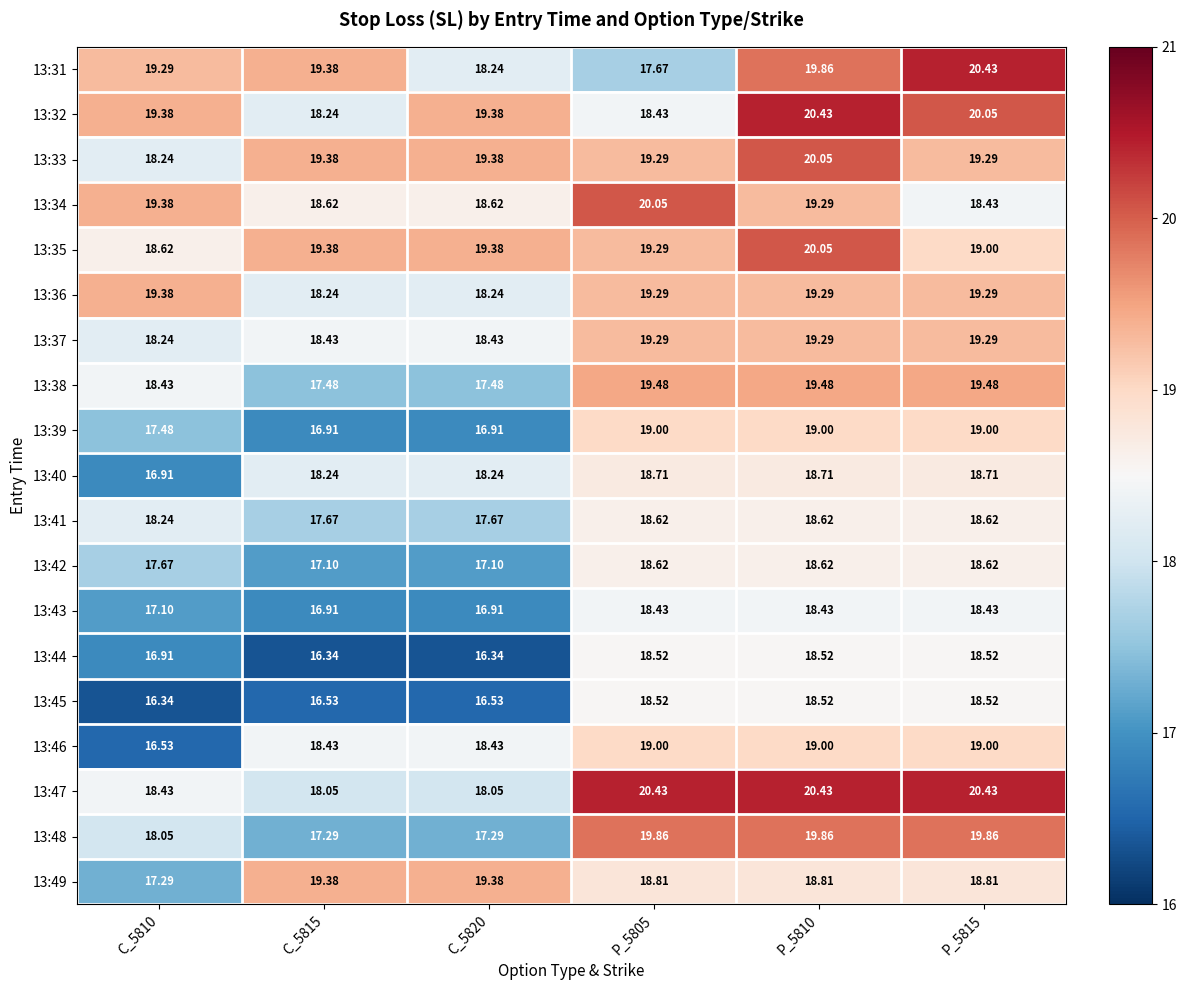

Is the value of 13:31 at P_5815 greater than the value of 13:38 at P_5805?

Yes